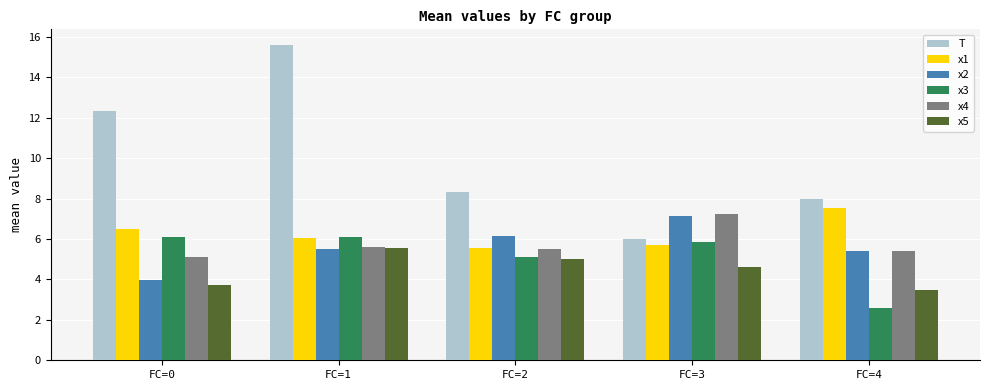

How many series are shown in this chart?

6